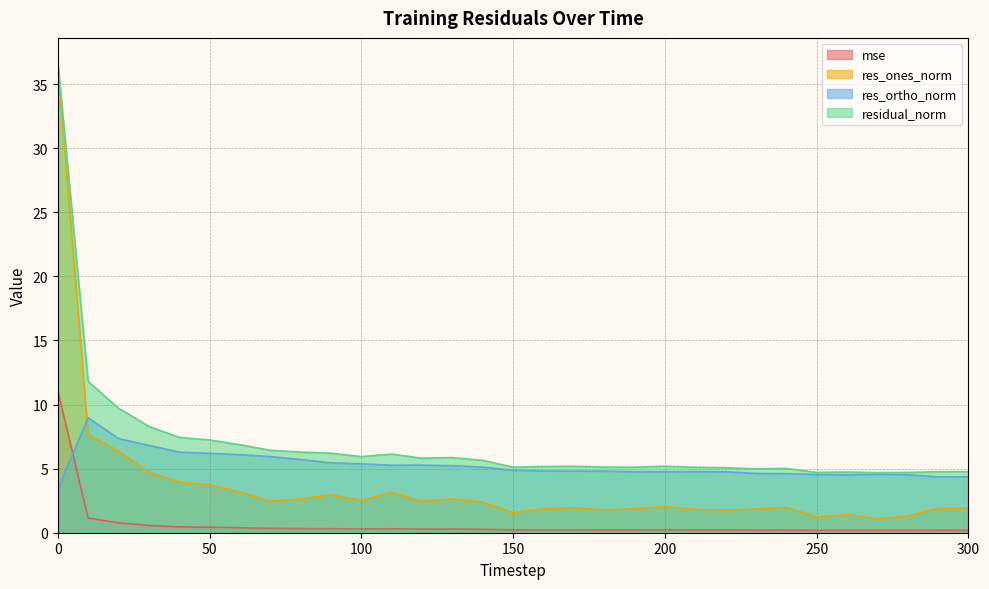

At which category does residual_norm reach its first local valley?

100